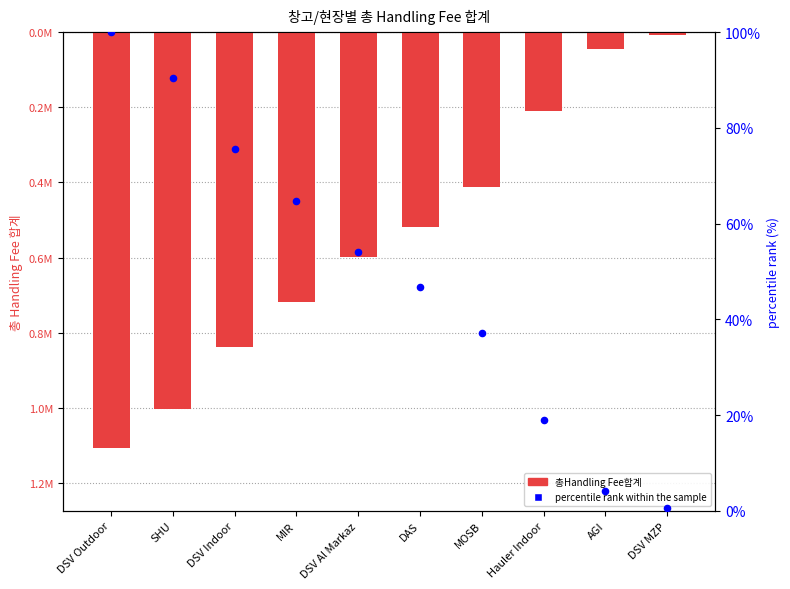

At which category is the sum across all series the highest?

DSV MZP